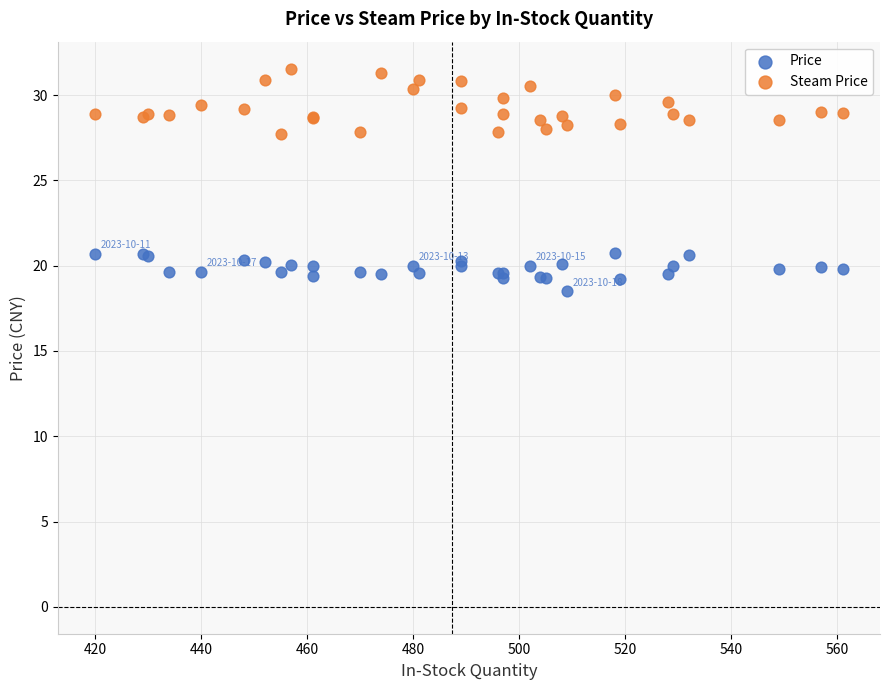

Which series has the widest spread of Y values?

Steam Price